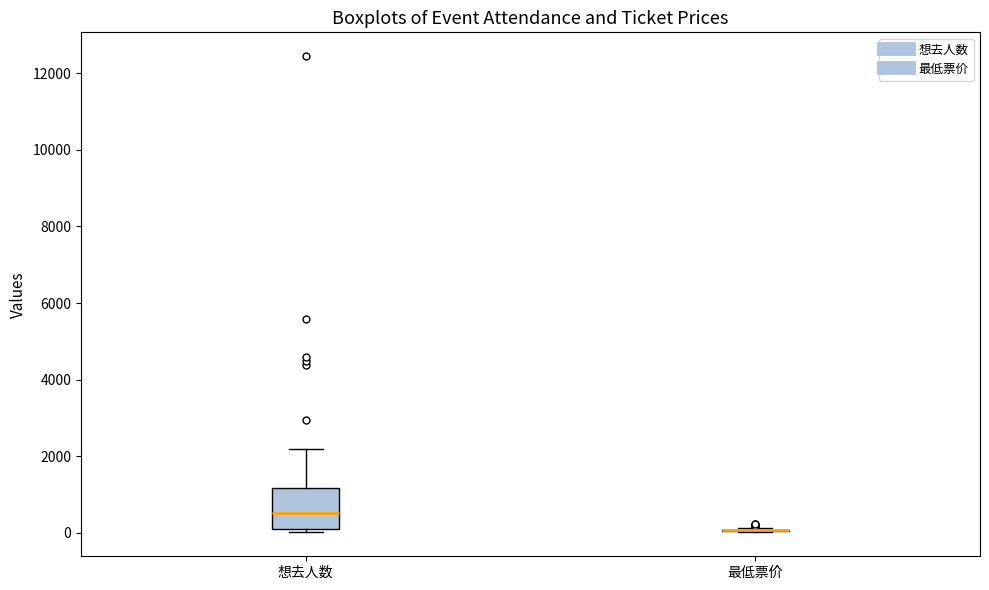

Which box is the tallest, from its lower edge to its upper edge?

想去人数